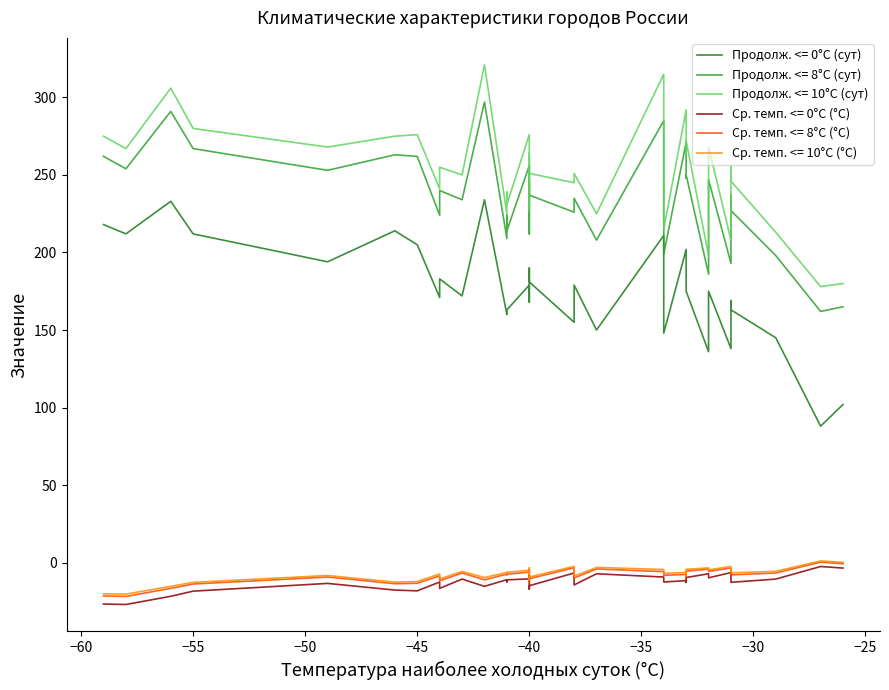

The Ср. темп. <= 10°C (°C) series shows -5.3 at Архангельск. True or false?

False